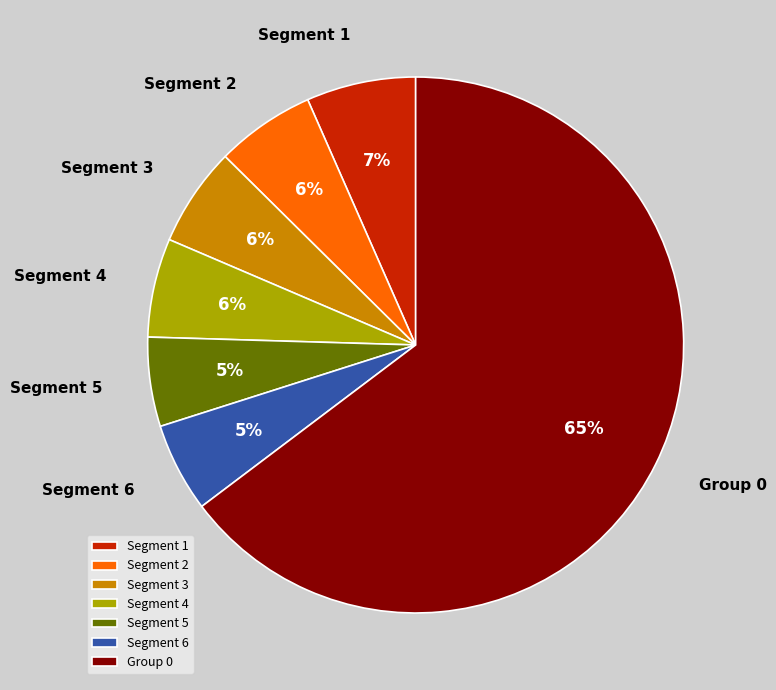

To the nearest percent, what is the combined percentage of Segment 6 and Segment 3?

11%